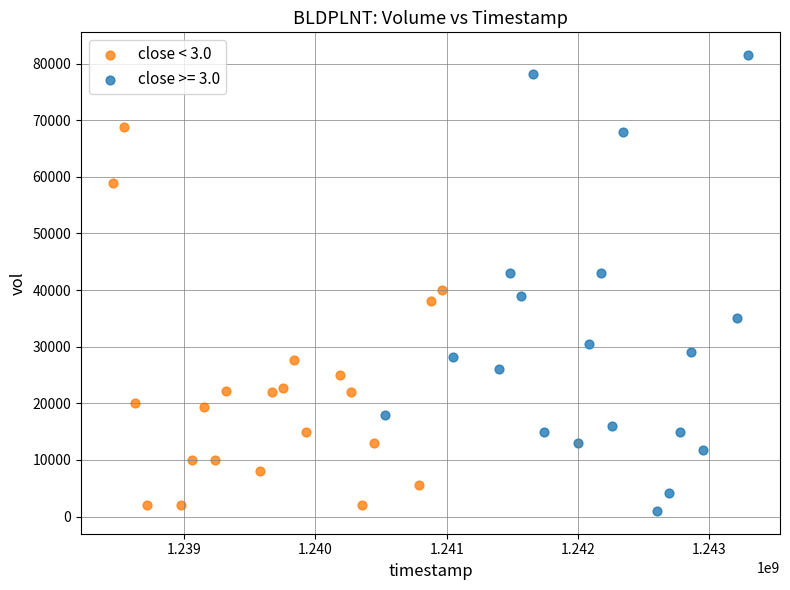

Which series has the largest Y range (max minus min)?

close >= 3.0